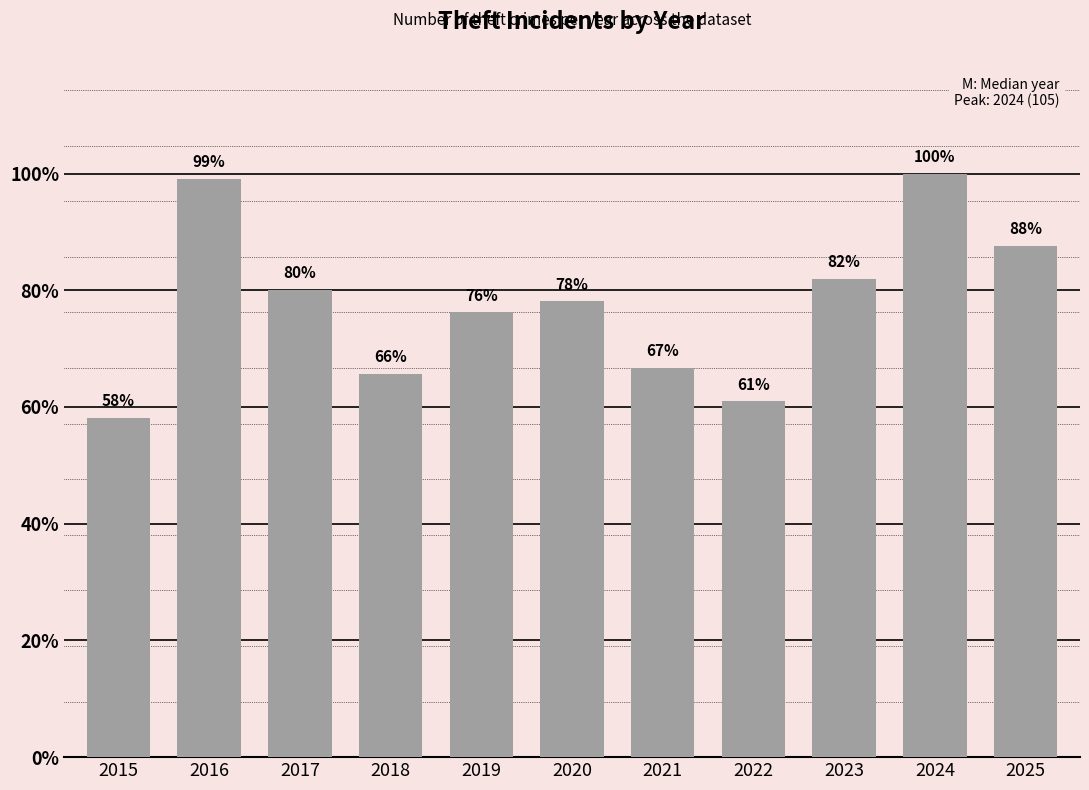

What is the greatest value displayed?

105